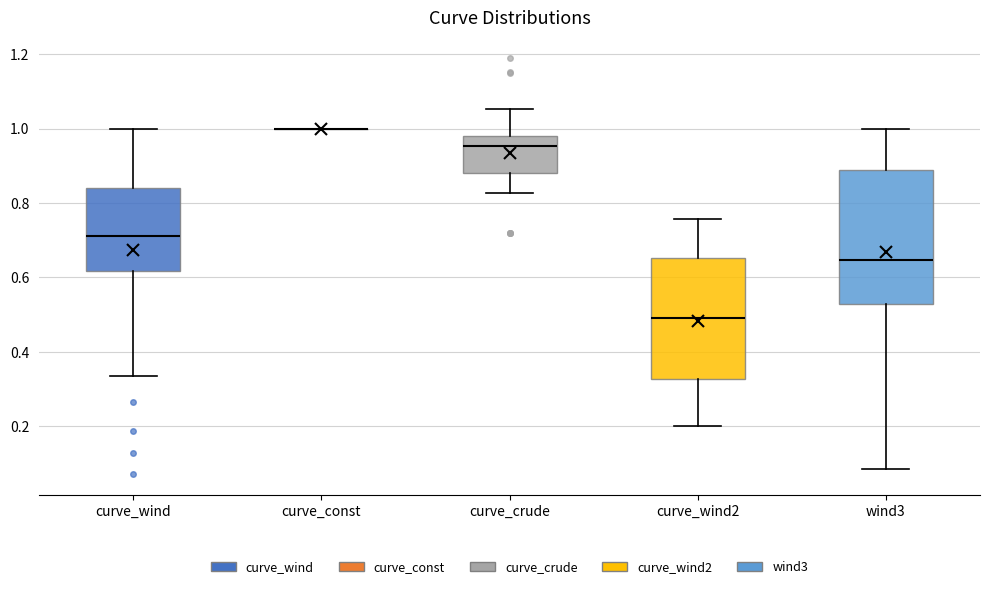

Which box is the tallest, from its lower edge to its upper edge?

wind3